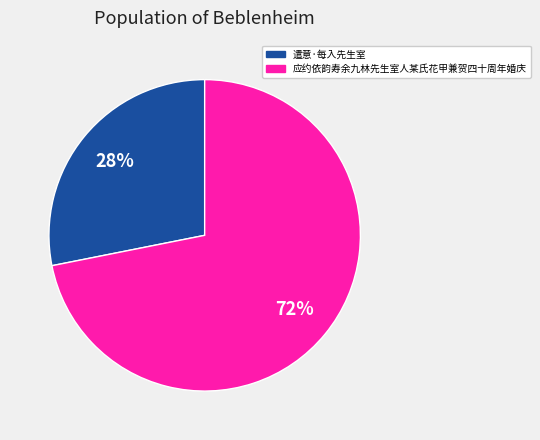

Between 应约依韵寿余九林先生室人某氏花甲兼贺四十周年婚庆 and 遣意·每入先生室, which is larger?

应约依韵寿余九林先生室人某氏花甲兼贺四十周年婚庆